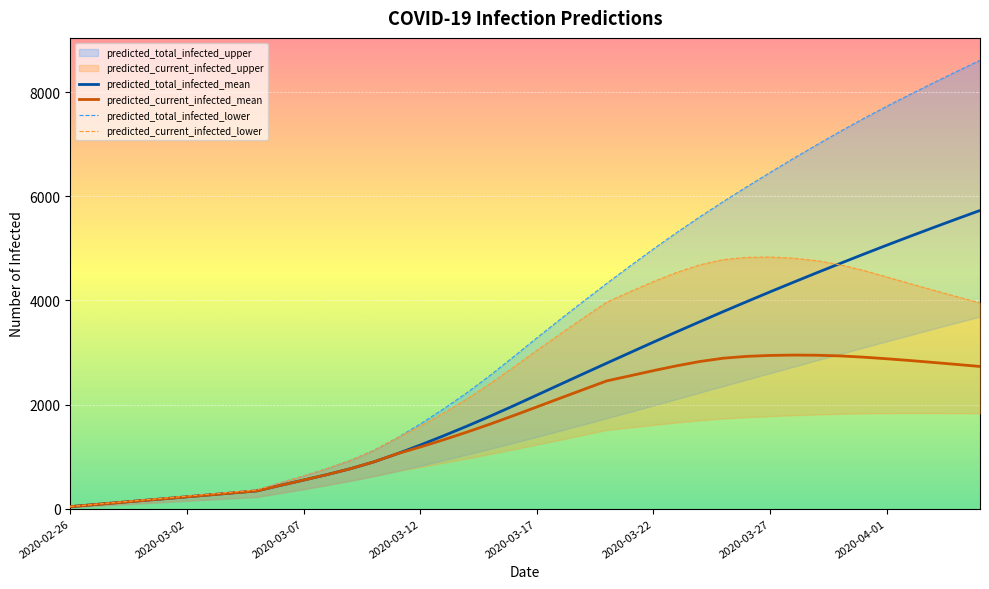

Which series has the largest total across all categories?

predicted_total_infected_upper